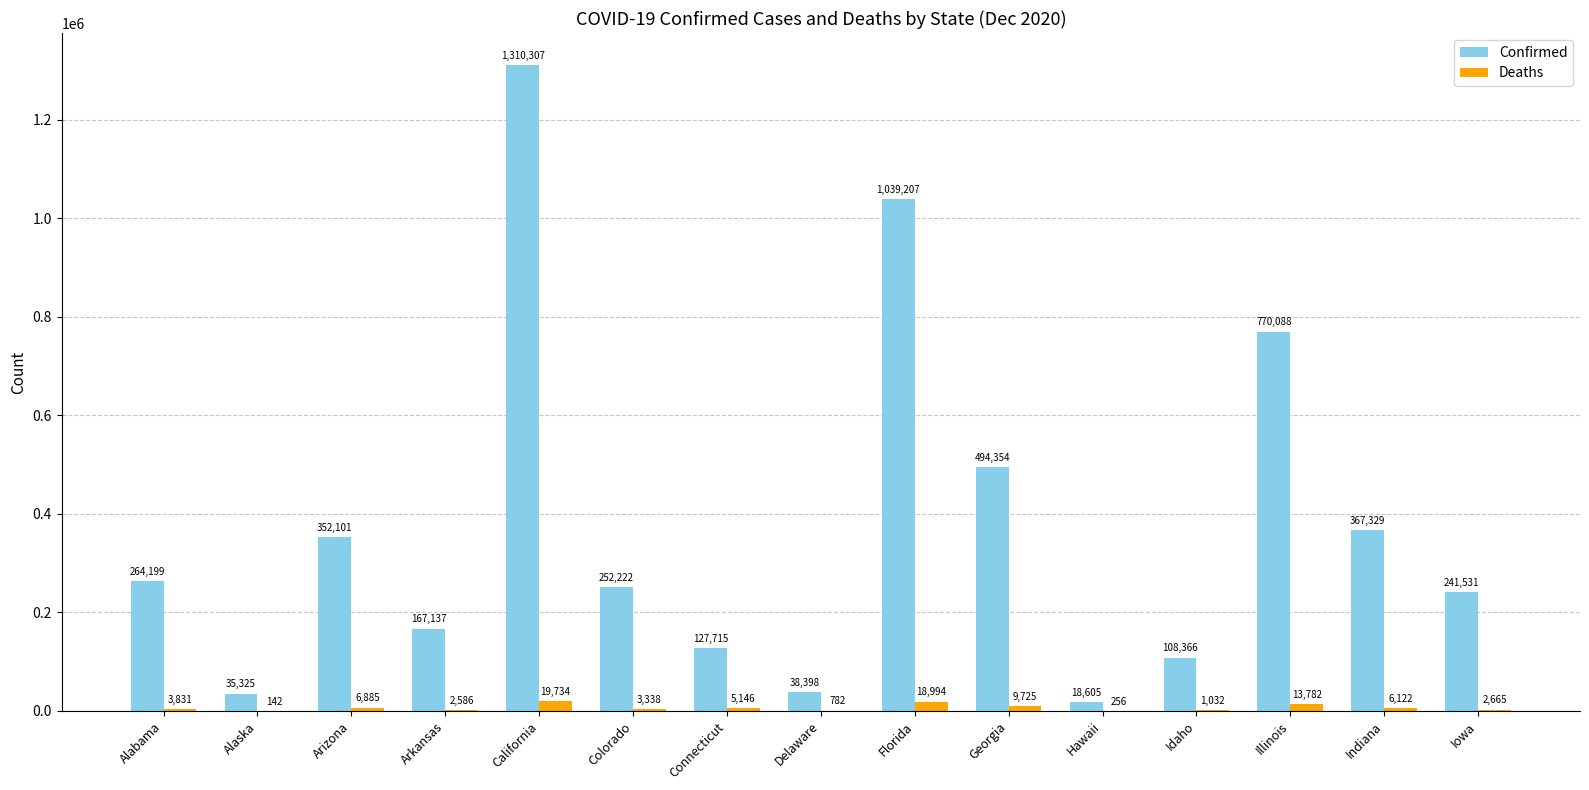

What is the approximate value of Deaths at Hawaii, to the nearest 50?

250